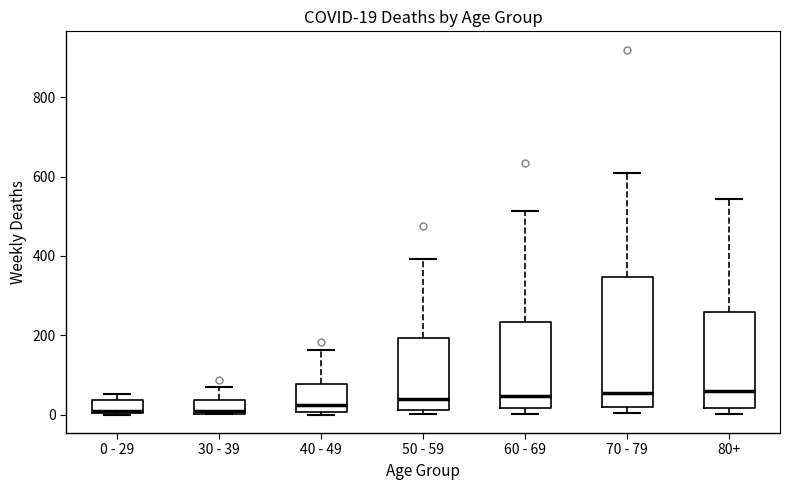

Which box is the tallest, from its lower edge to its upper edge?

70 - 79